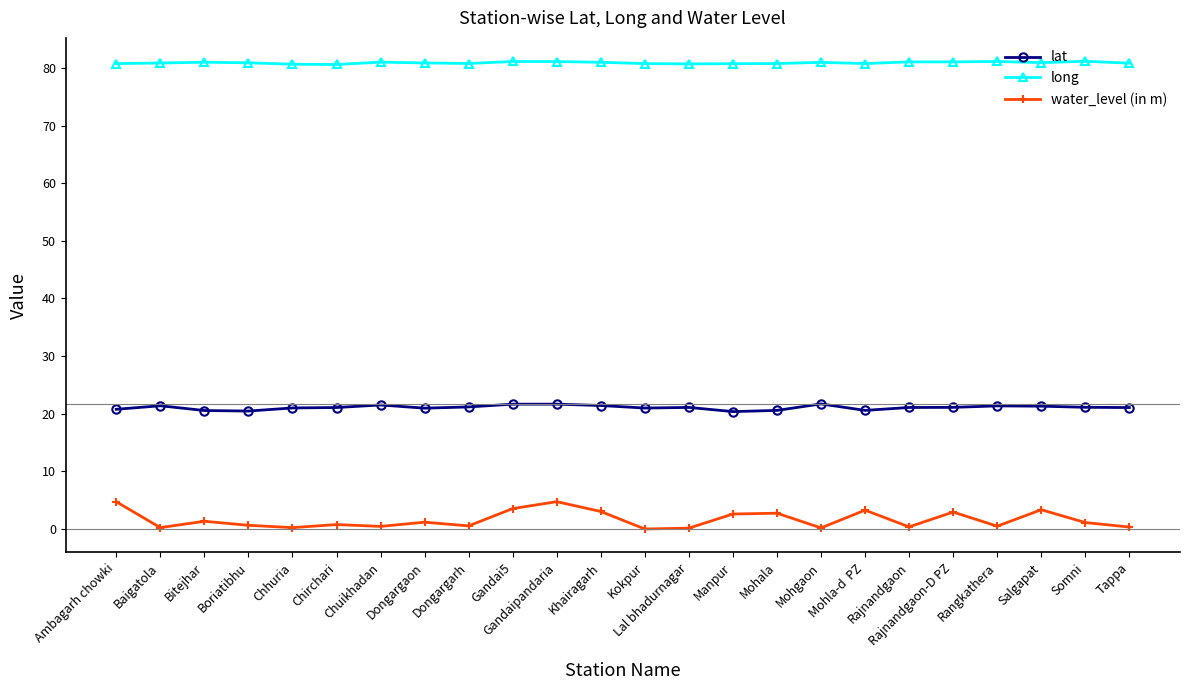

True or false: water_level (in m) has more than 0 points higher than both neighbors.

True